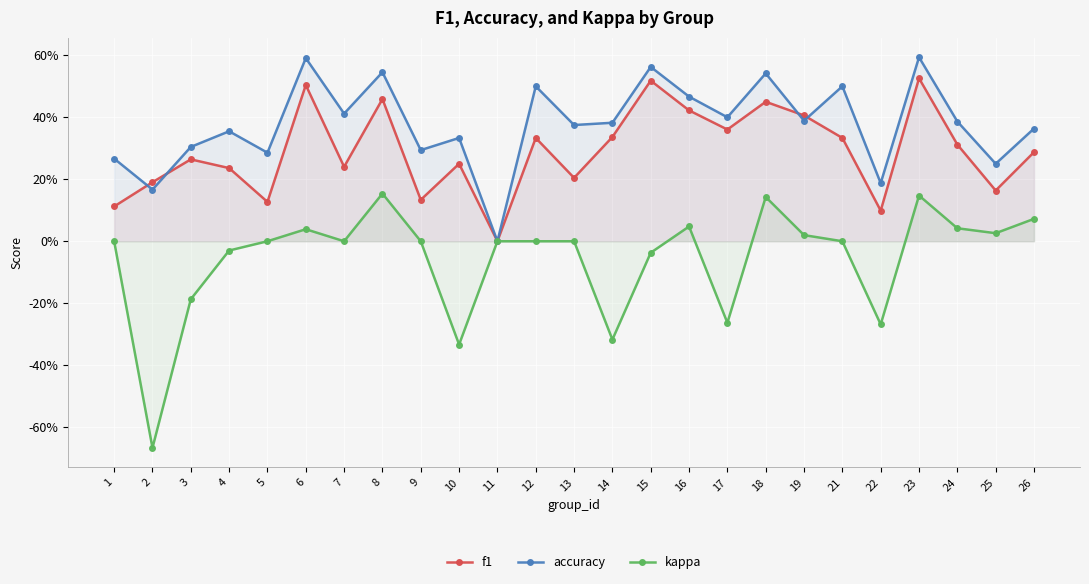

The f1 series shows 0.5 at 18. True or false?

True